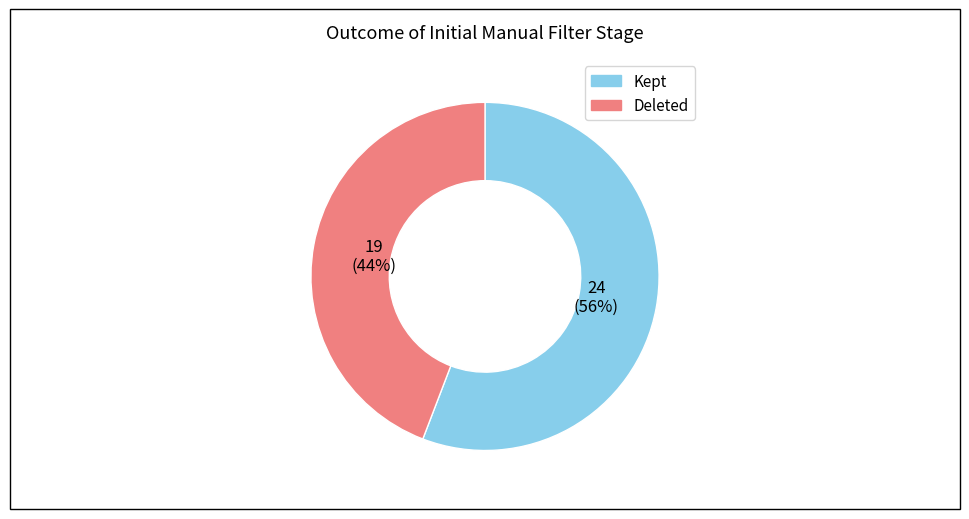

To the nearest percent, what is the average slice percentage?

50%